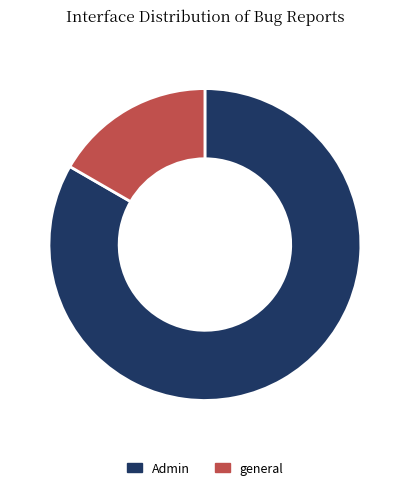

Do Admin and general together represent more than half of the pie?

Yes